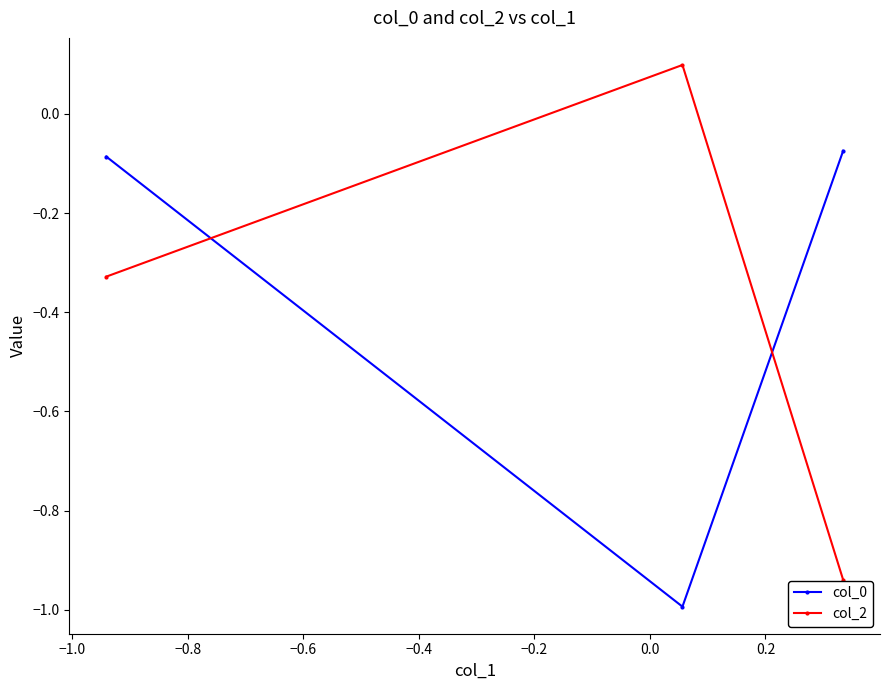

What is the smallest value displayed?

-1.0